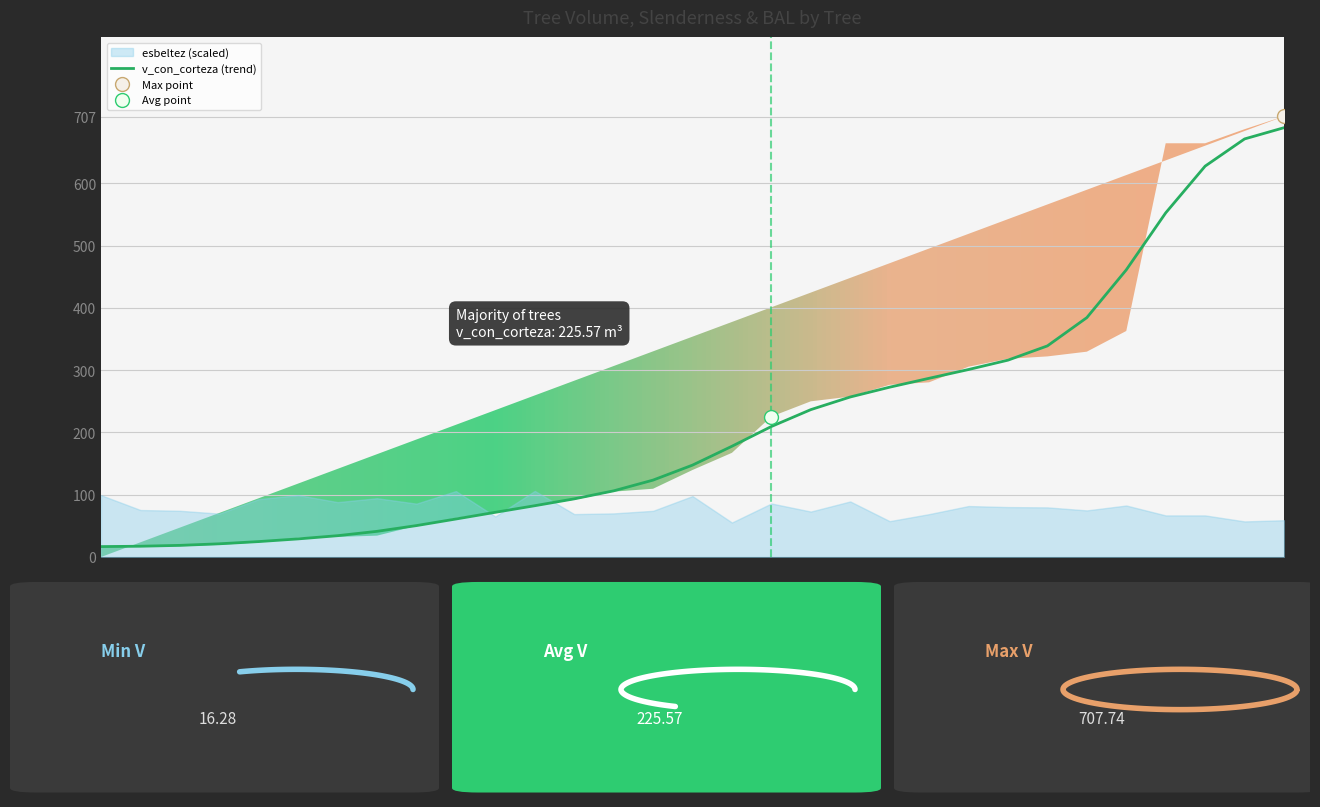

What is the sum of the bal values at 420930005 and 420930021?

18.8